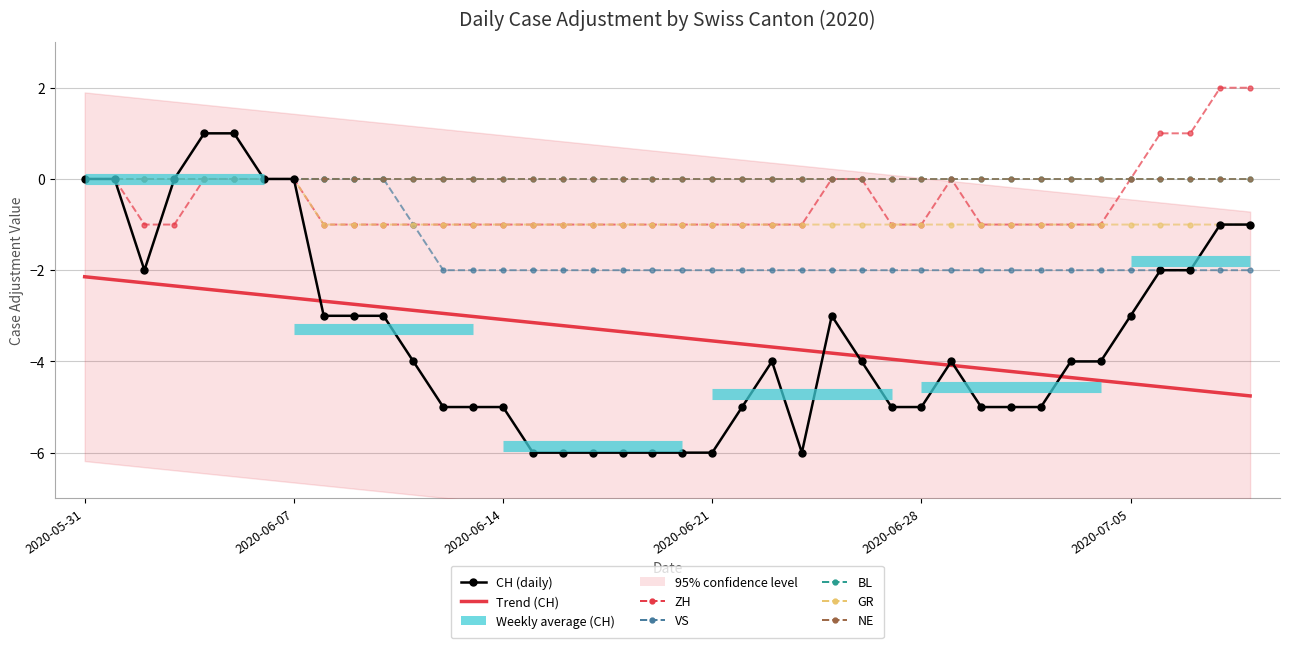

What is the average value of the CH series?

-3